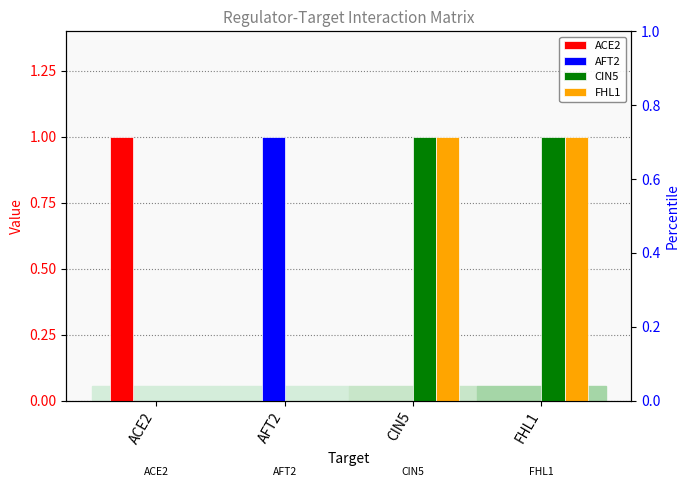

What position from the left is CIN5?

3